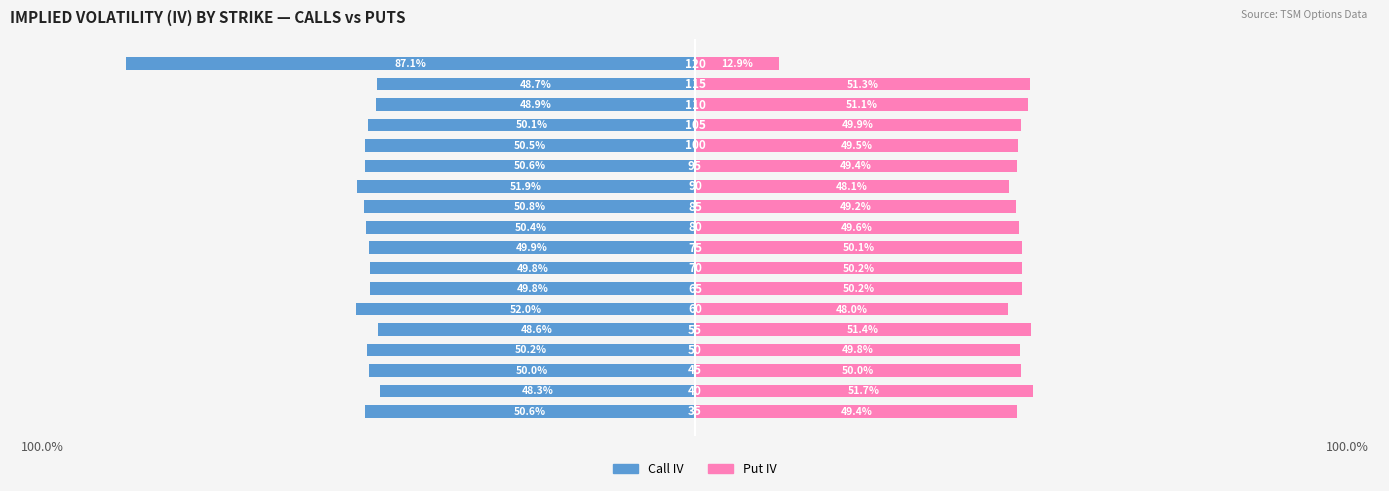

Between 7 and 11, which series saw the biggest shift?

Call IV